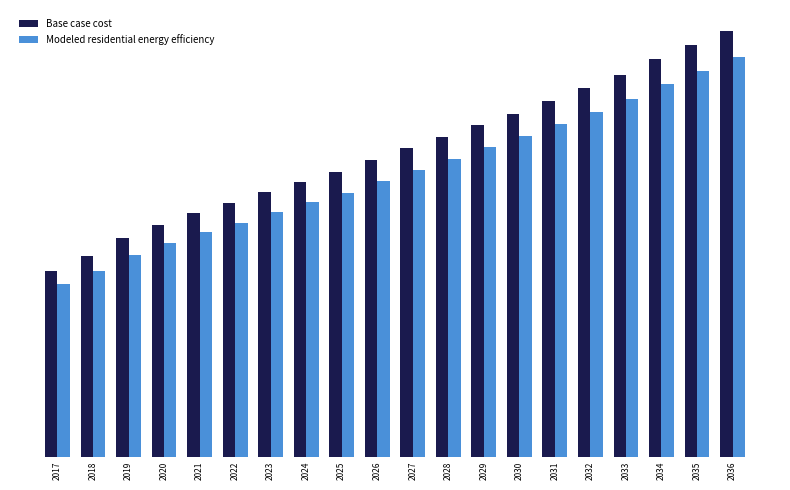

Are the bars horizontal?

No